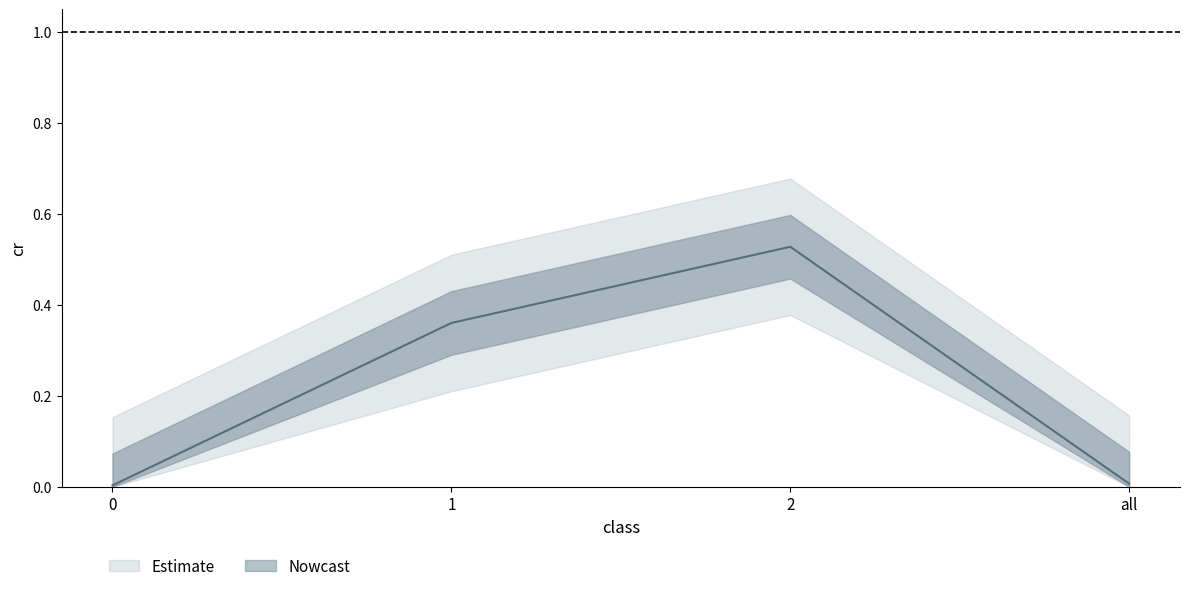

Is it true that the value at 2 is 0.5?

True